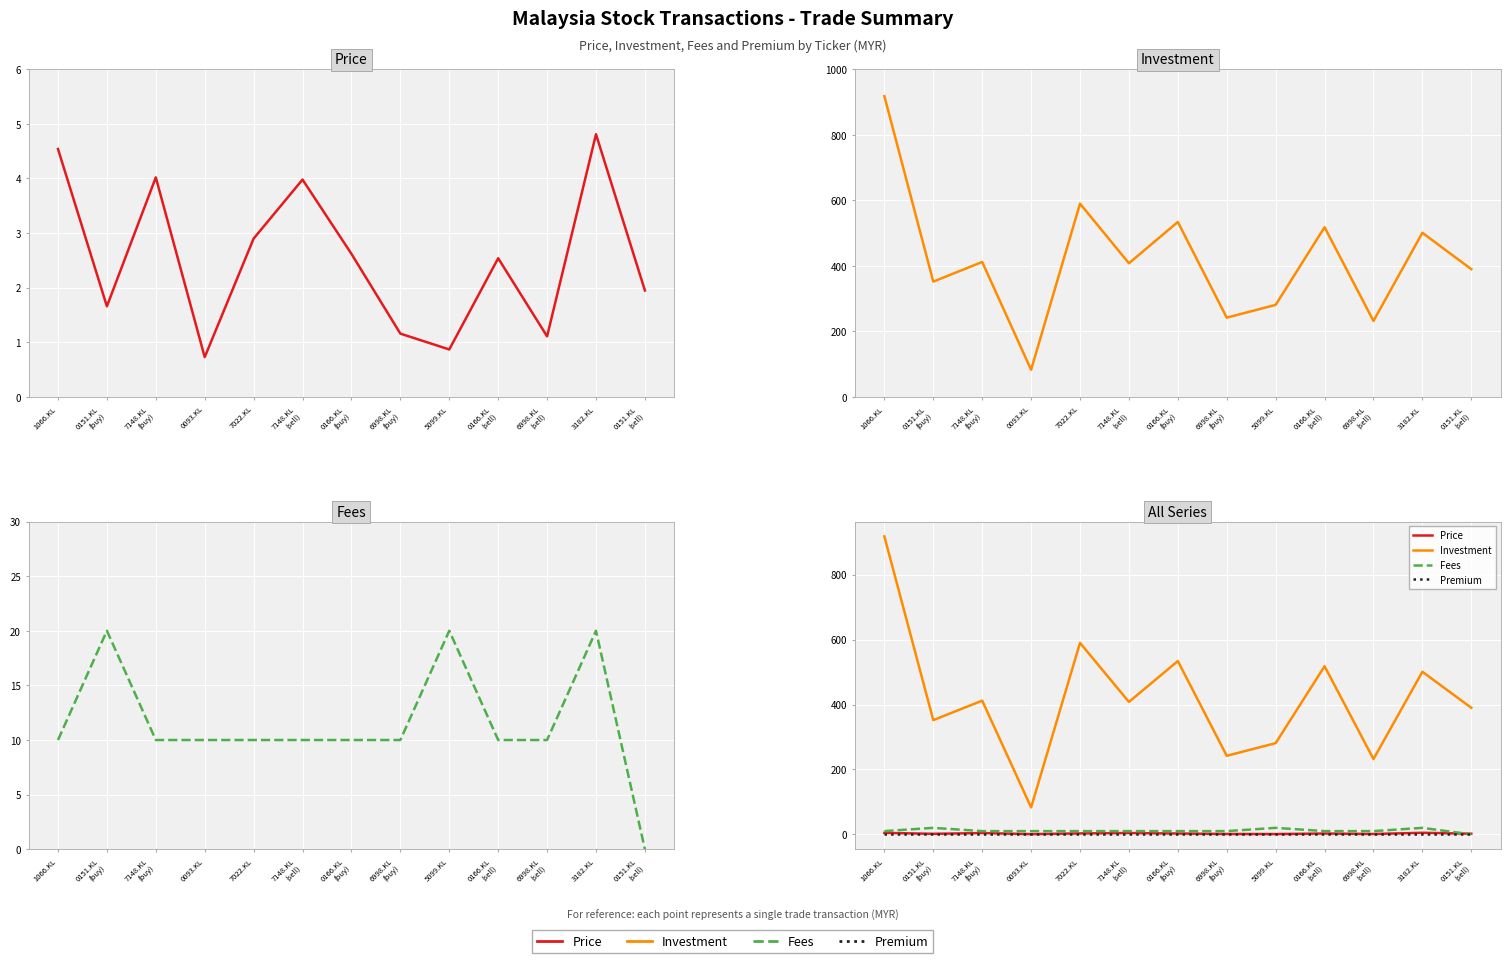

What is the label of the 8th point from the left?

6998.KL
(buy)